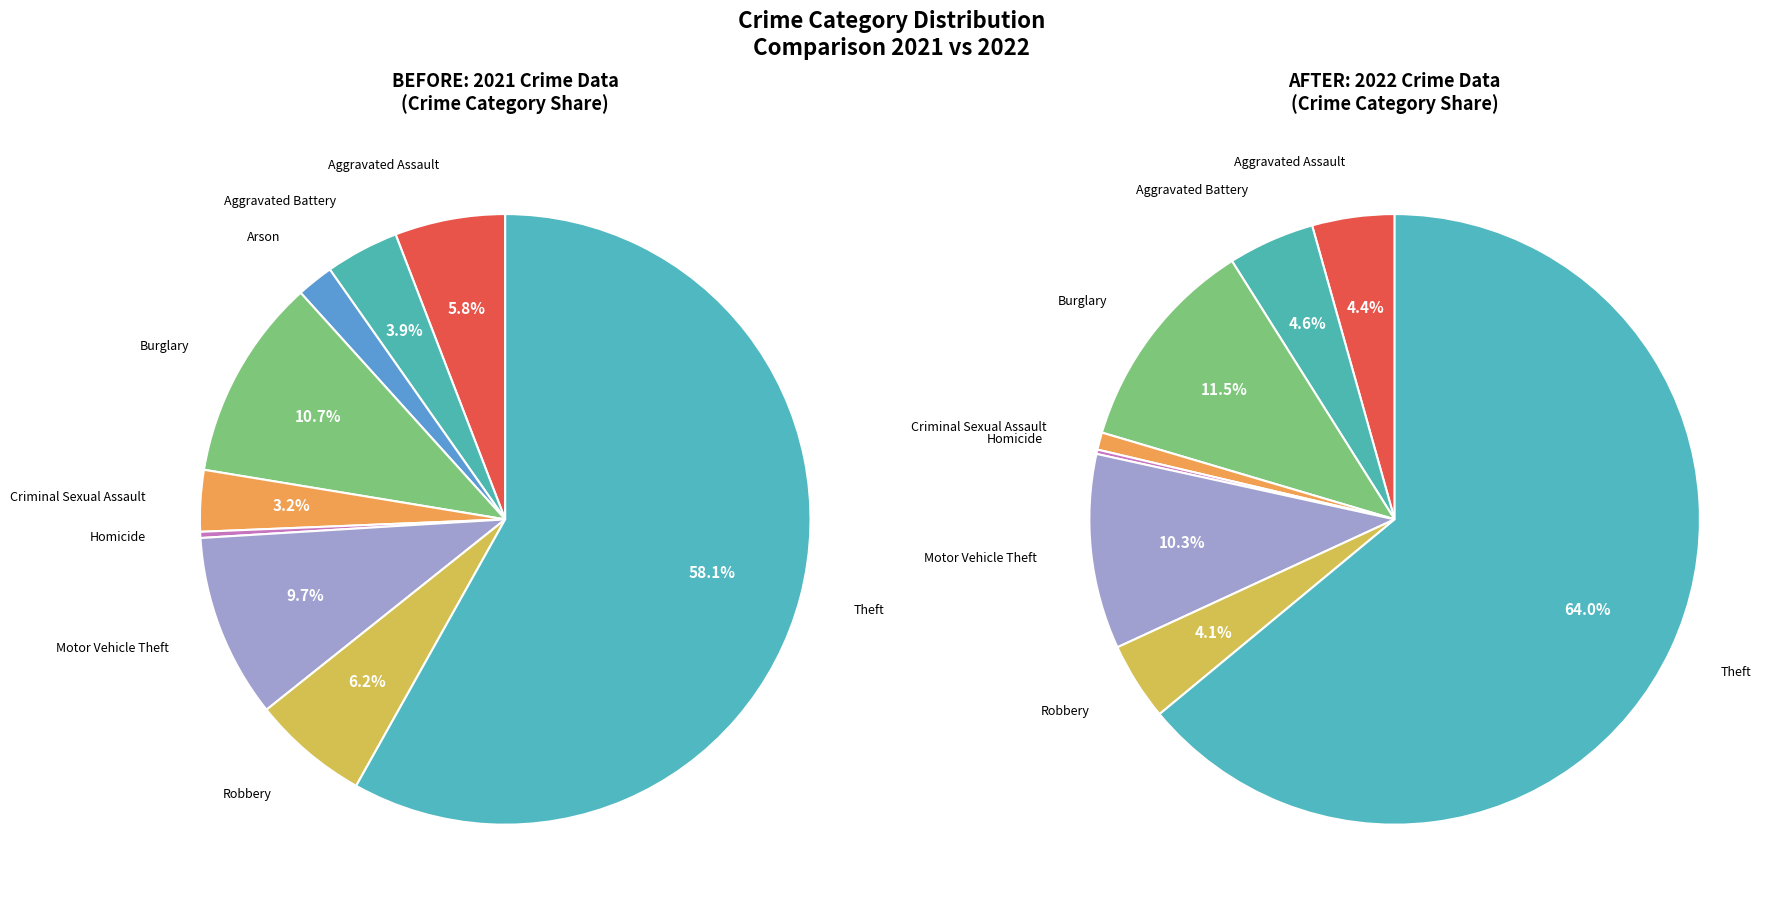

How many slices are in this pie chart?

9